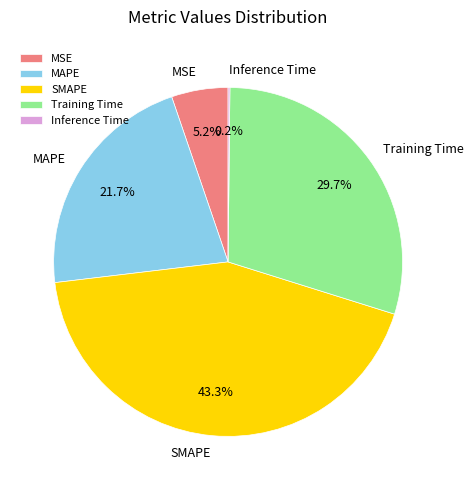

Which has a higher value, Training Time or MSE?

Training Time